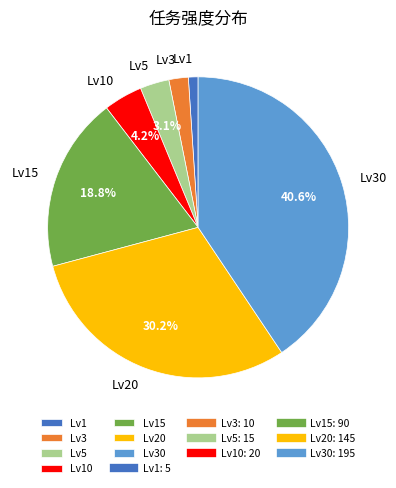

Which has a higher value, Lv5 or Lv15?

Lv15